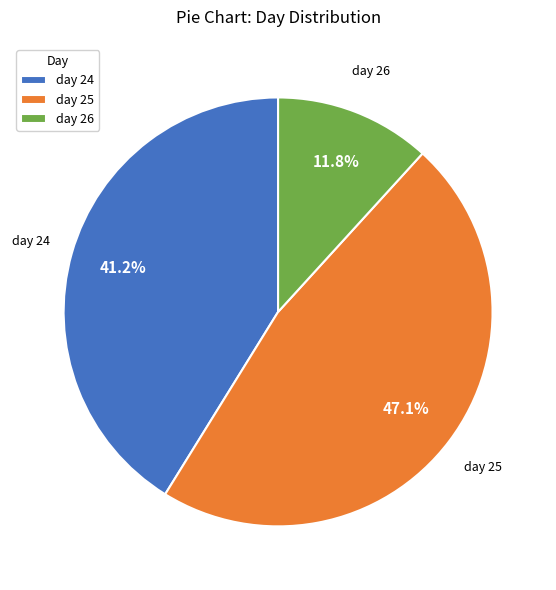

Count the number of slices in the pie.

3